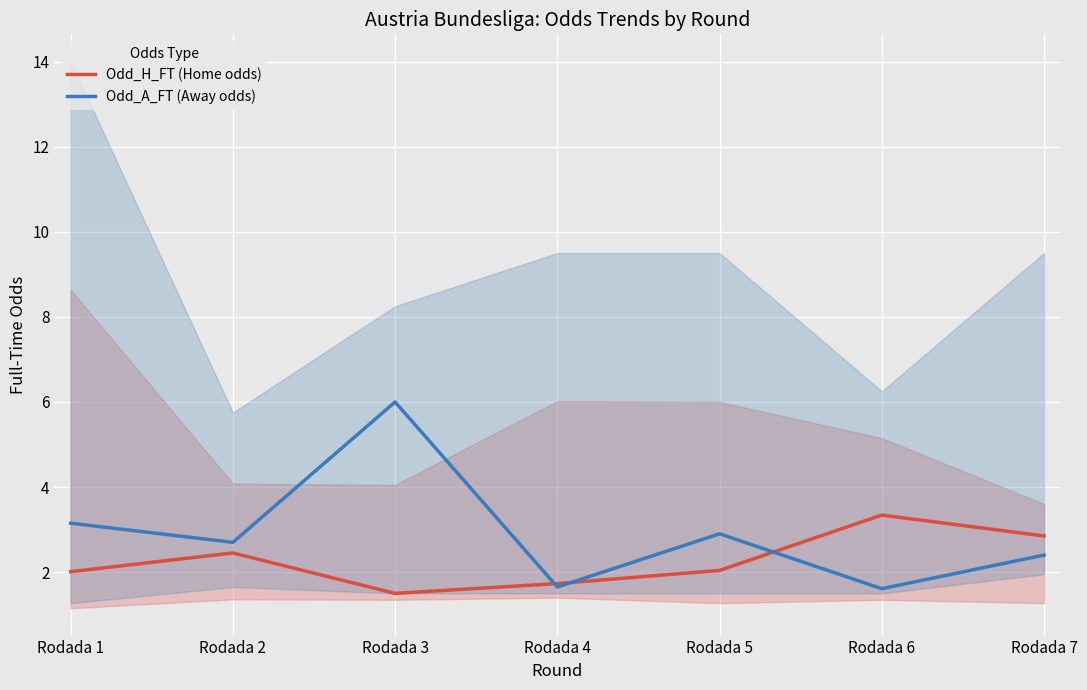

Reading left to right, list all the values displayed in this chart.

Odd_H_FT (Home odds): Rodada 1=2.0	Rodada 2=2.5	Rodada 3=1.5	Rodada 4=1.7	Rodada 5=2.0	Rodada 6=3.3	Rodada 7=2.9
Odd_A_FT (Away odds): Rodada 1=3.1	Rodada 2=2.7	Rodada 3=6.0	Rodada 4=1.6	Rodada 5=2.9	Rodada 6=1.6	Rodada 7=2.4